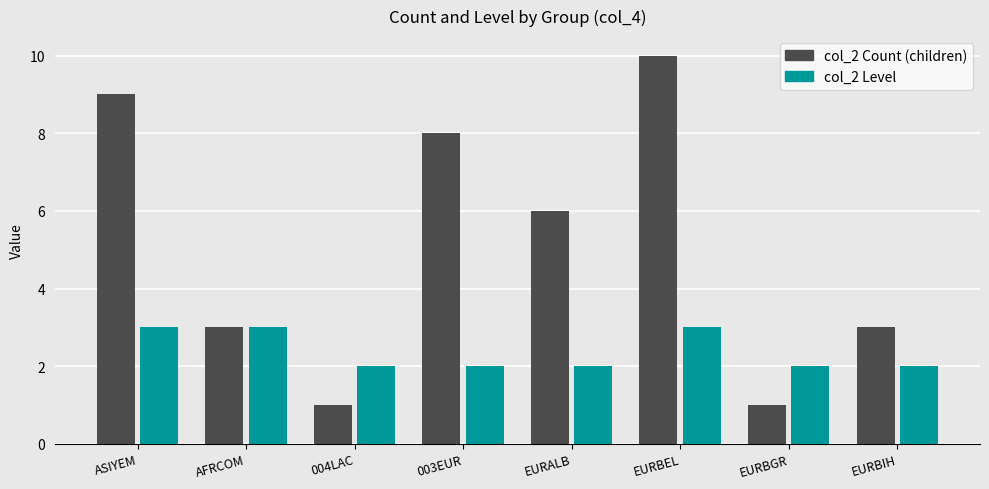

At which category does the chart reach its peak across all series?

EURBEL